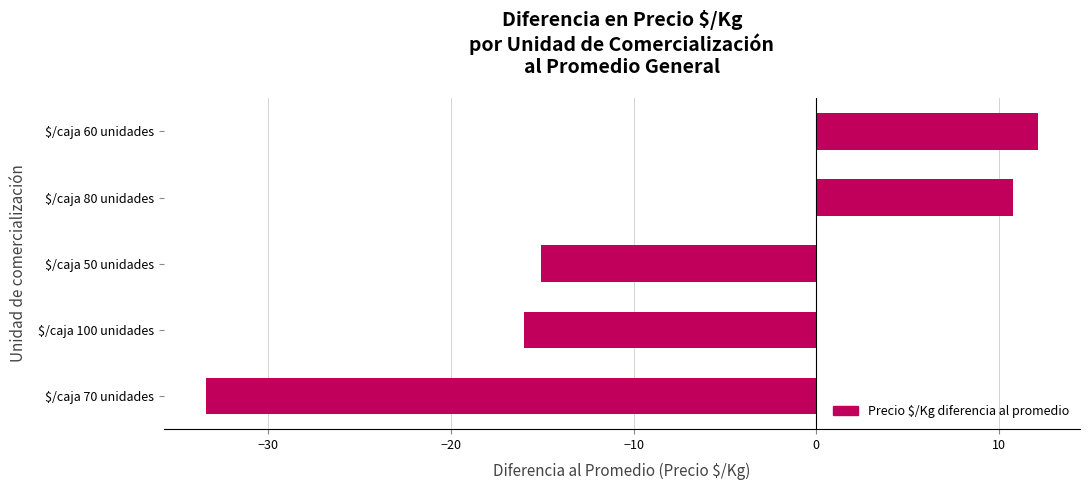

Rank the categories by value from lowest to highest.

$/caja 70 unidades, $/caja 100 unidades, $/caja 50 unidades, $/caja 80 unidades, $/caja 60 unidades